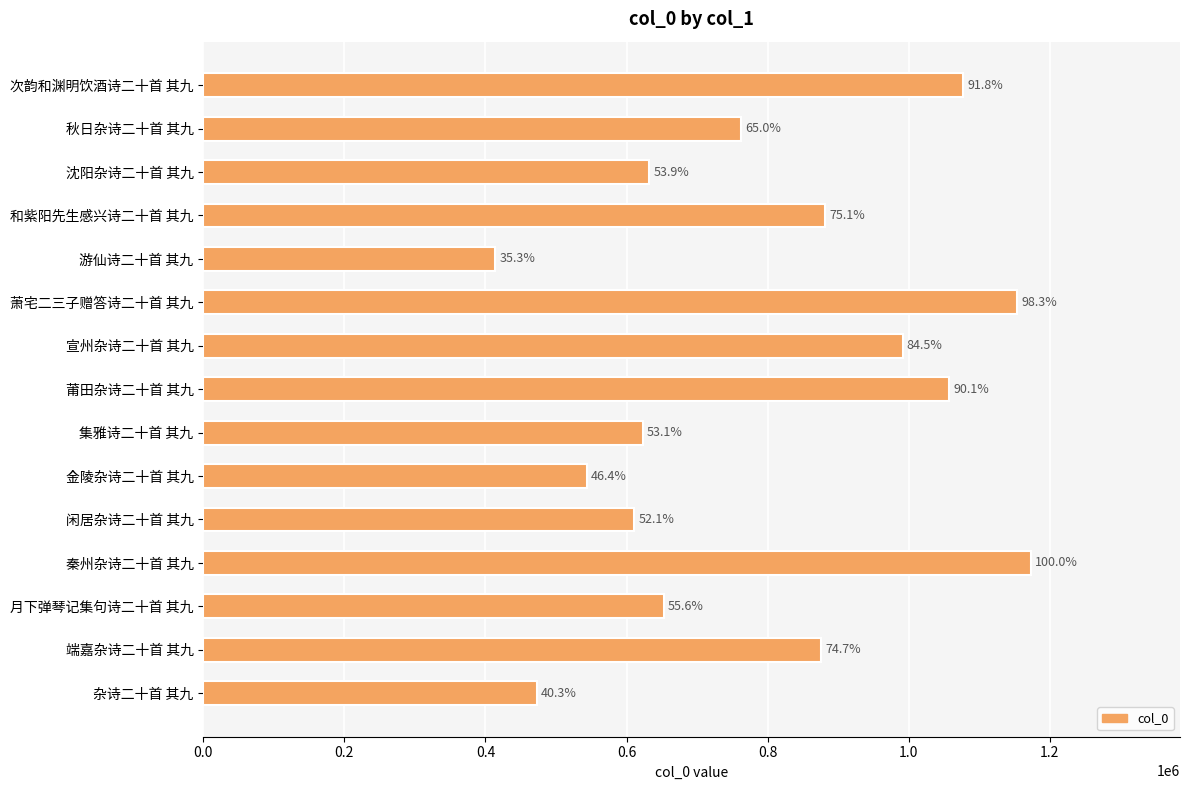

How many bars are there in total?

15